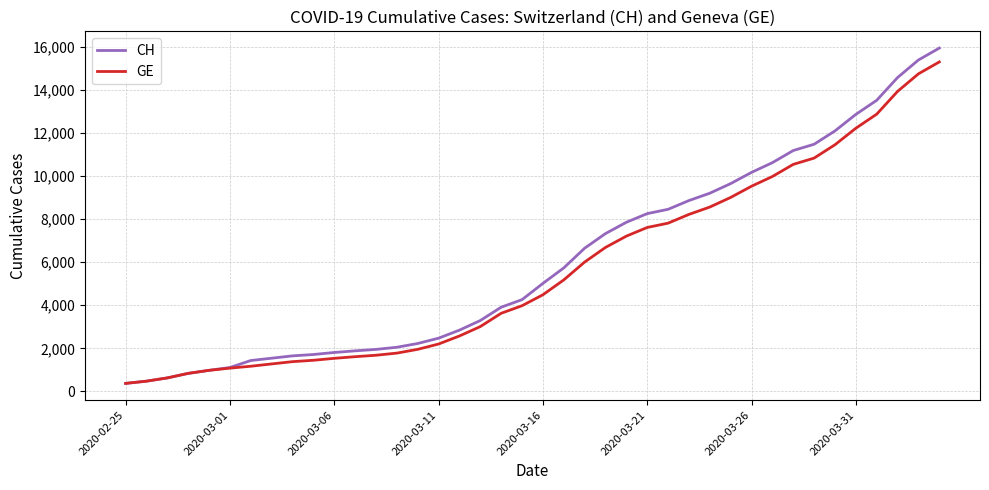

What is the lowest value of the CH series?

375